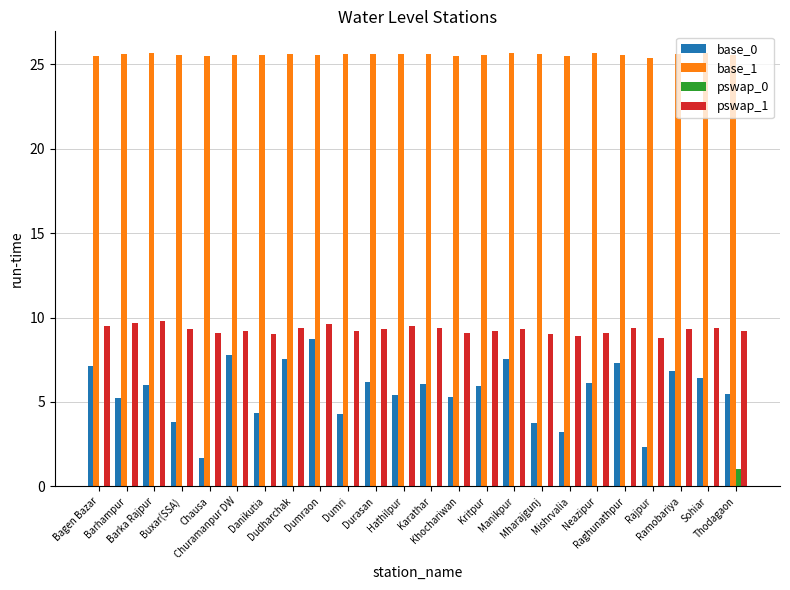

What is the sum of all pswap_0 values?

1.0